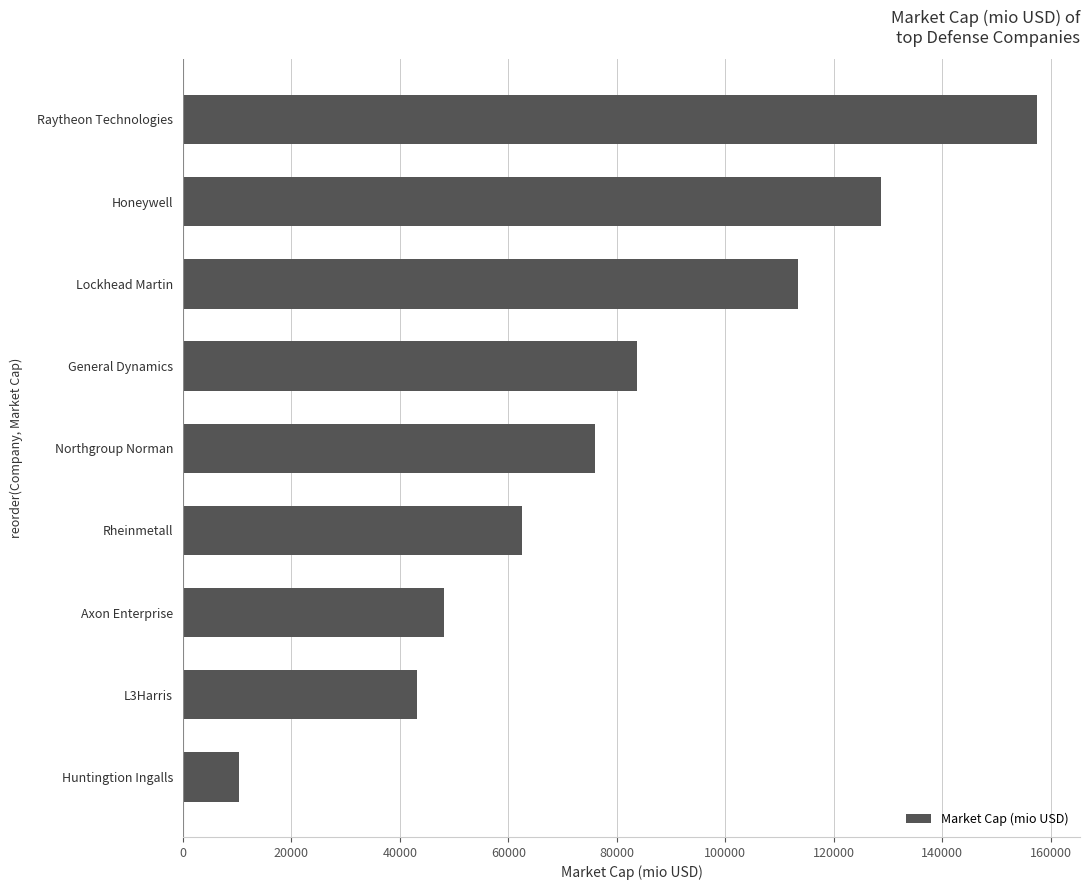

How many series are shown in this chart?

1